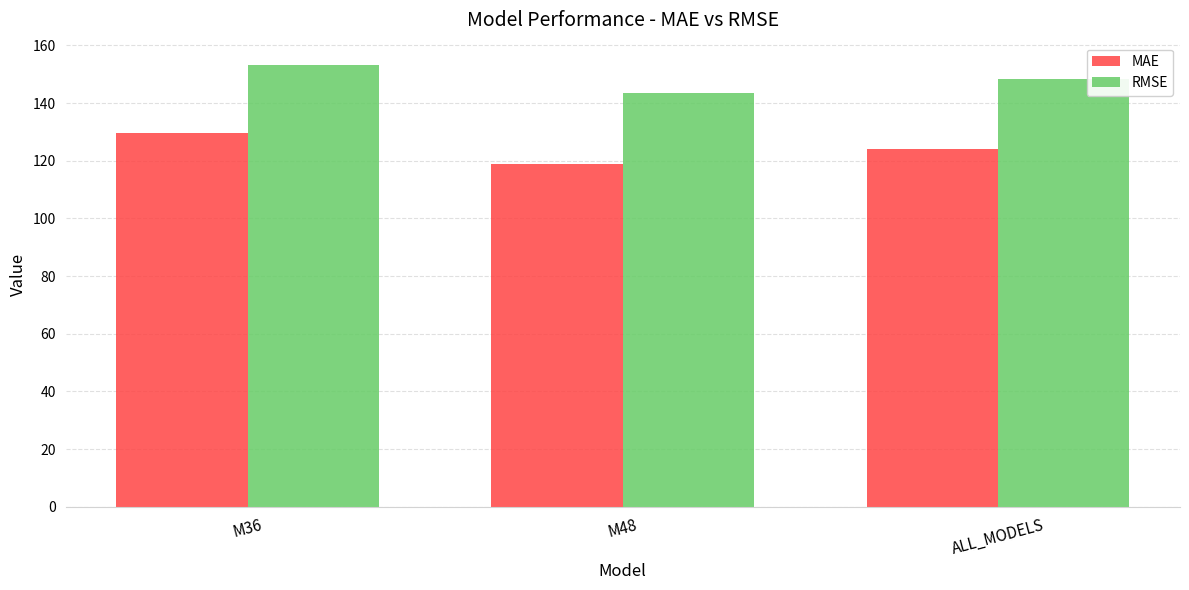

What is the sum of the RMSE values at M48 and M36?

296.8